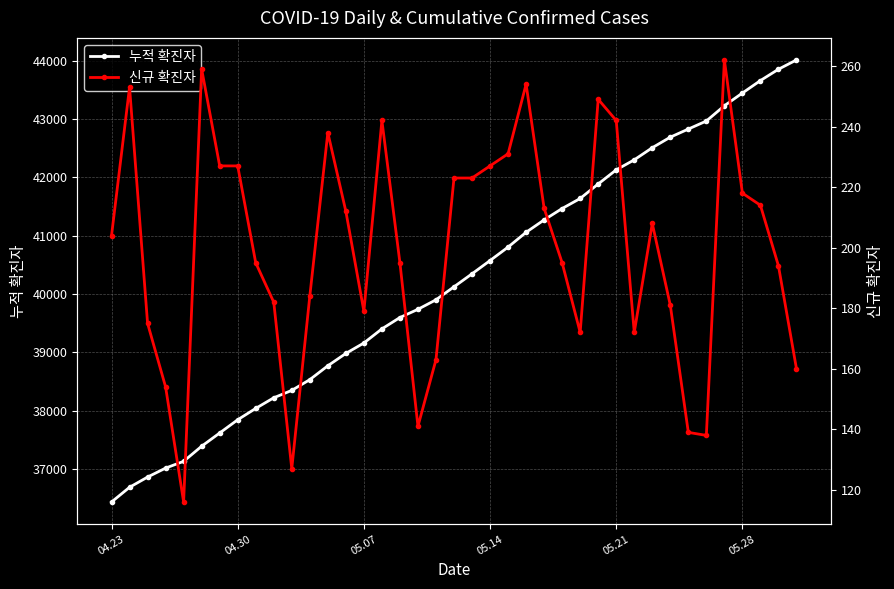

List the series in order of their overall mean, highest first.

누적 확진자, 신규 확진자